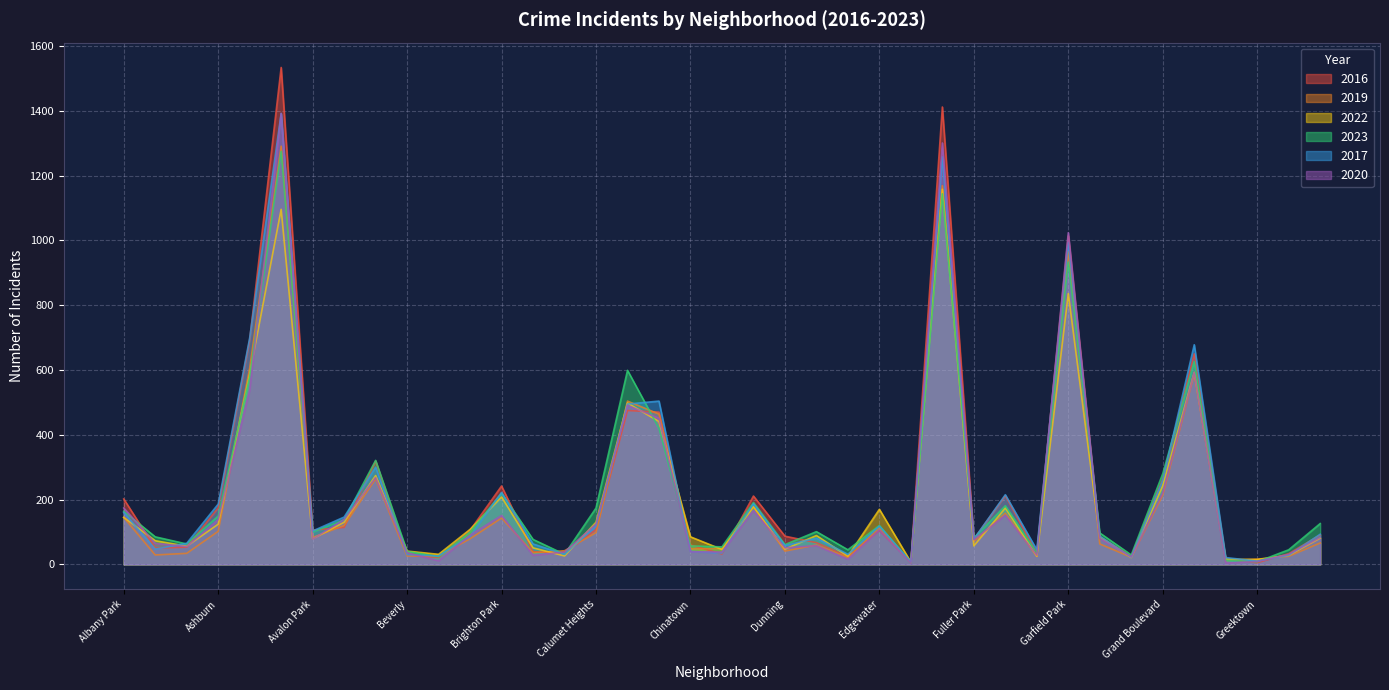

Reading right to left, list all the values displayed in this chart.

2016: Hermosa=91	Hegewisch=33	Greektown=5	Grant Park=17	Grand Crossing=650	Grand Boulevard=264	Gold Coast=25	Garfield Ridge=85	Garfield Park=1014	Galewood=34	Gage Park=212	Fuller Park=78	Englewood=1412	Edison Park=8	Edgewater=105	East Village=24	East Side=67	Dunning=87	Douglas=211	Clearing=32	Chinatown=60	Chicago Lawn=470	Chatham=475	Calumet Heights=107	Burnside=35	Bucktown=39	Brighton Park=242	Bridgeport=105	Boystown=21	Beverly=29	Belmont Cragin=319	Avondale=114	Avalon Park=106	Austin=1534	Auburn Gresham=693	Ashburn=175	Armour Square=53	Archer Heights=50	Albany Park=202
2019: Hermosa=66	Hegewisch=25	Greektown=16	Grant Park=12	Grand Crossing=588	Grand Boulevard=214	Gold Coast=22	Garfield Ridge=63	Garfield Park=966	Galewood=25	Gage Park=158	Fuller Park=71	Englewood=1169	Edison Park=5	Edgewater=113	East Village=21	East Side=60	Dunning=41	Douglas=177	Clearing=49	Chinatown=48	Chicago Lawn=464	Chatham=504	Calumet Heights=98	Burnside=42	Bucktown=36	Brighton Park=143	Bridgeport=79	Boystown=26	Beverly=26	Belmont Cragin=264	Avondale=120	Avalon Park=83	Austin=1291	Auburn Gresham=606	Ashburn=102	Armour Square=34	Archer Heights=29	Albany Park=145
2022: Hermosa=81	Hegewisch=28	Greektown=15	Grant Park=16	Grand Crossing=593	Grand Boulevard=243	Gold Coast=21	Garfield Ridge=85	Garfield Park=836	Galewood=25	Gage Park=174	Fuller Park=57	Englewood=1158	Edison Park=7	Edgewater=170	East Village=25	East Side=89	Dunning=47	Douglas=178	Clearing=46	Chinatown=85	Chicago Lawn=441	Chatham=498	Calumet Heights=130	Burnside=26	Bucktown=51	Brighton Park=208	Bridgeport=108	Boystown=31	Beverly=41	Belmont Cragin=274	Avondale=130	Avalon Park=79	Austin=1096	Auburn Gresham=587	Ashburn=124	Armour Square=56	Archer Heights=73	Albany Park=145
2023: Hermosa=126	Hegewisch=45	Greektown=8	Grant Park=13	Grand Crossing=626	Grand Boulevard=280	Gold Coast=29	Garfield Ridge=97	Garfield Park=933	Galewood=35	Gage Park=181	Fuller Park=81	Englewood=1144	Edison Park=5	Edgewater=120	East Village=45	East Side=101	Dunning=61	Douglas=191	Clearing=54	Chinatown=57	Chicago Lawn=420	Chatham=599	Calumet Heights=174	Burnside=31	Bucktown=77	Brighton Park=220	Bridgeport=100	Boystown=24	Beverly=40	Belmont Cragin=321	Avondale=138	Avalon Park=100	Austin=1275	Auburn Gresham=578	Ashburn=149	Armour Square=63	Archer Heights=85	Albany Park=164
2017: Hermosa=93	Hegewisch=28	Greektown=10	Grant Park=21	Grand Crossing=678	Grand Boulevard=260	Gold Coast=22	Garfield Ridge=87	Garfield Park=994	Galewood=45	Gage Park=215	Fuller Park=78	Englewood=1258	Edison Park=8	Edgewater=118	East Village=31	East Side=81	Dunning=58	Douglas=187	Clearing=35	Chinatown=40	Chicago Lawn=504	Chatham=495	Calumet Heights=118	Burnside=31	Bucktown=63	Brighton Park=222	Bridgeport=87	Boystown=26	Beverly=30	Belmont Cragin=300	Avondale=146	Avalon Park=103	Austin=1392	Auburn Gresham=699	Ashburn=186	Armour Square=65	Archer Heights=47	Albany Park=160
2020: Hermosa=83	Hegewisch=31	Greektown=9	Grant Park=4	Grand Crossing=592	Grand Boulevard=221	Gold Coast=23	Garfield Ridge=80	Garfield Park=1024	Galewood=28	Gage Park=152	Fuller Park=76	Englewood=1301	Edison Park=4	Edgewater=106	East Village=16	East Side=58	Dunning=51	Douglas=166	Clearing=38	Chinatown=39	Chicago Lawn=451	Chatham=491	Calumet Heights=125	Burnside=38	Bucktown=28	Brighton Park=151	Bridgeport=90	Boystown=11	Beverly=36	Belmont Cragin=268	Avondale=139	Avalon Park=78	Austin=1392	Auburn Gresham=538	Ashburn=138	Armour Square=55	Archer Heights=65	Albany Park=174